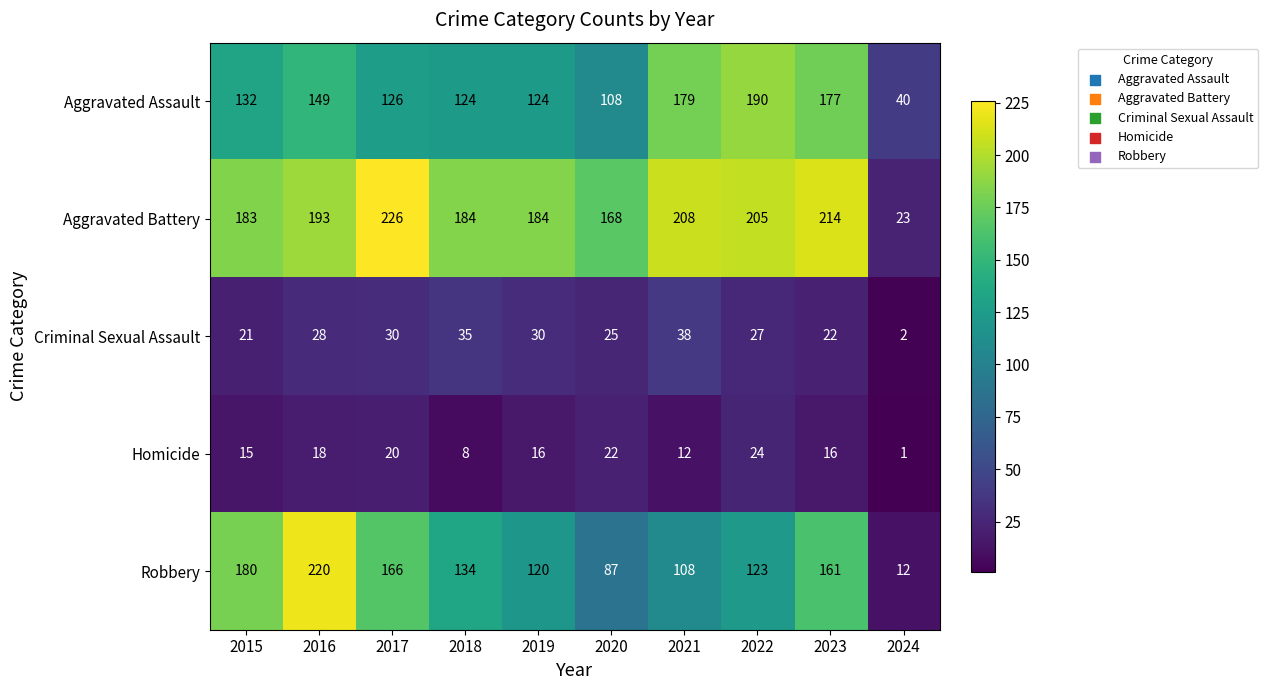

Which category has the highest value across all series?

2017